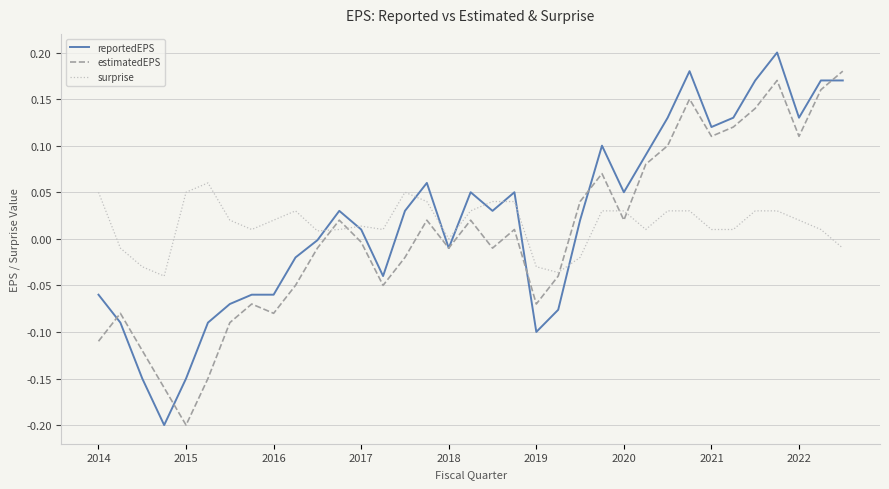

List the series in order of their peak value, highest first.

reportedEPS, estimatedEPS, surprise